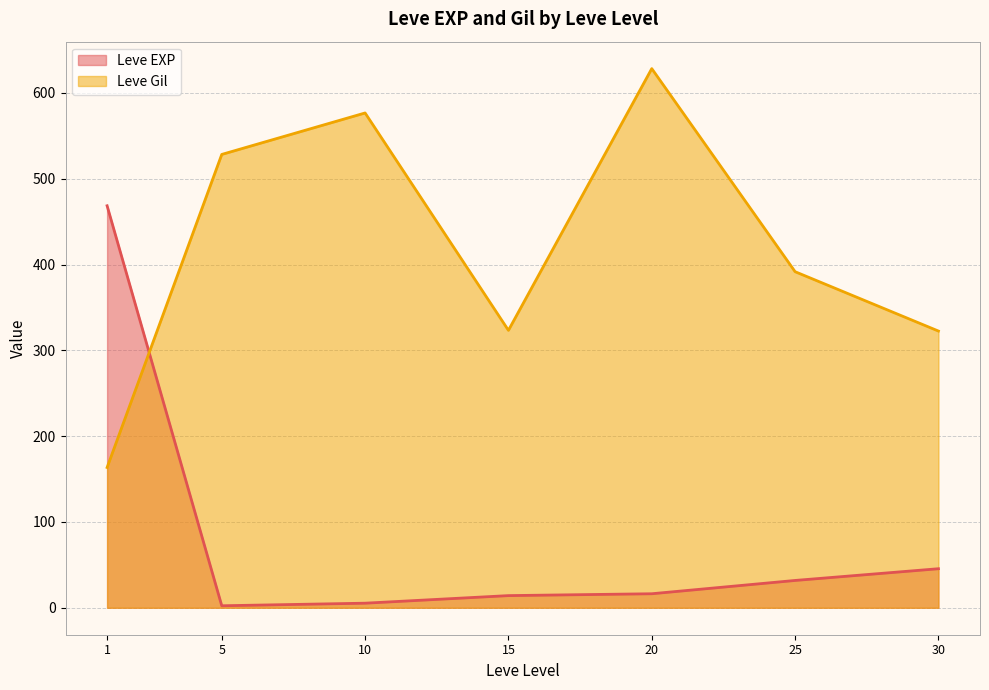

How many lines are shown in the chart?

2